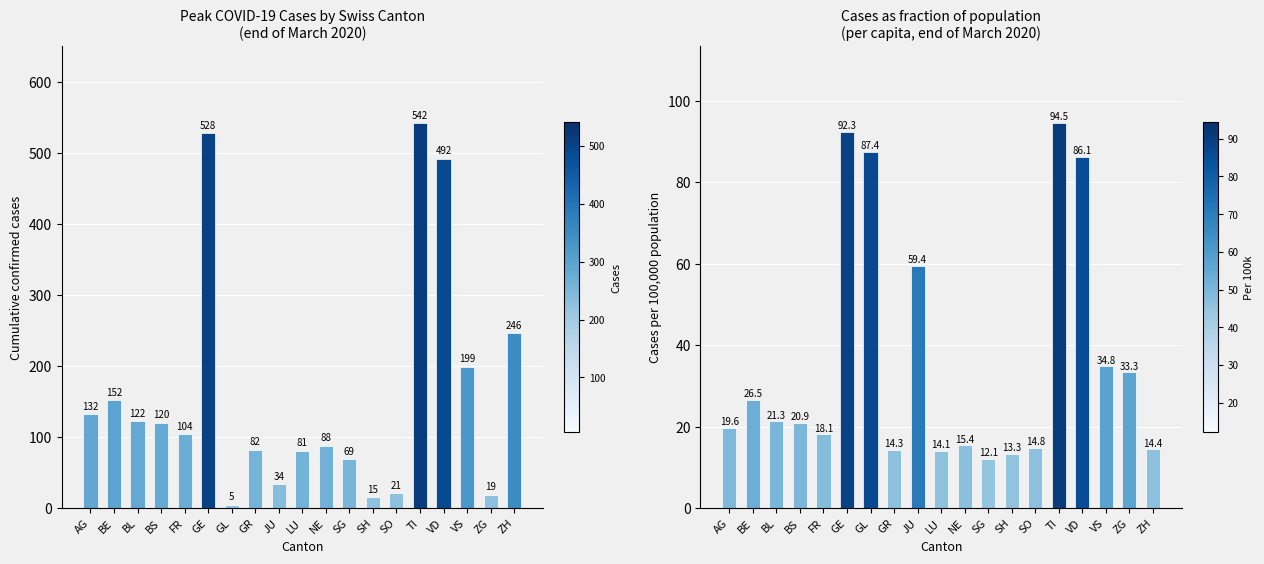

List the series in order of their overall mean, highest first.

Peak Cases, Cases per 100k